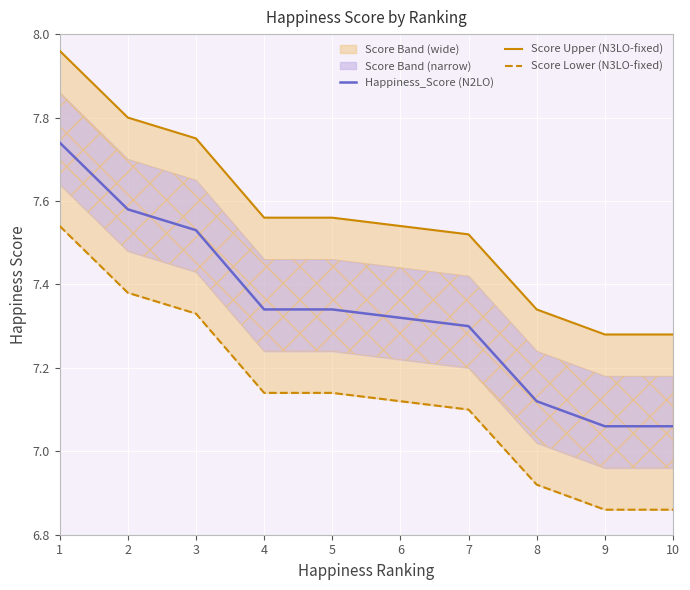

True or false: Happiness_Score (N2LO) and Score Upper (N3LO-fixed) cross at least once.

False